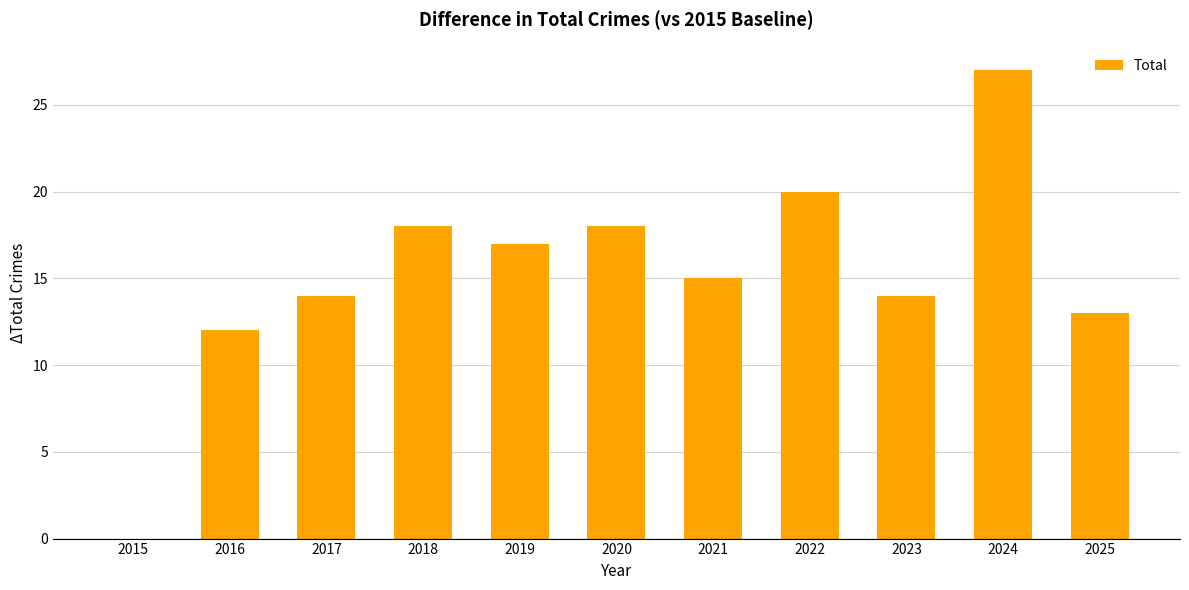

What is the sum of all values?

168